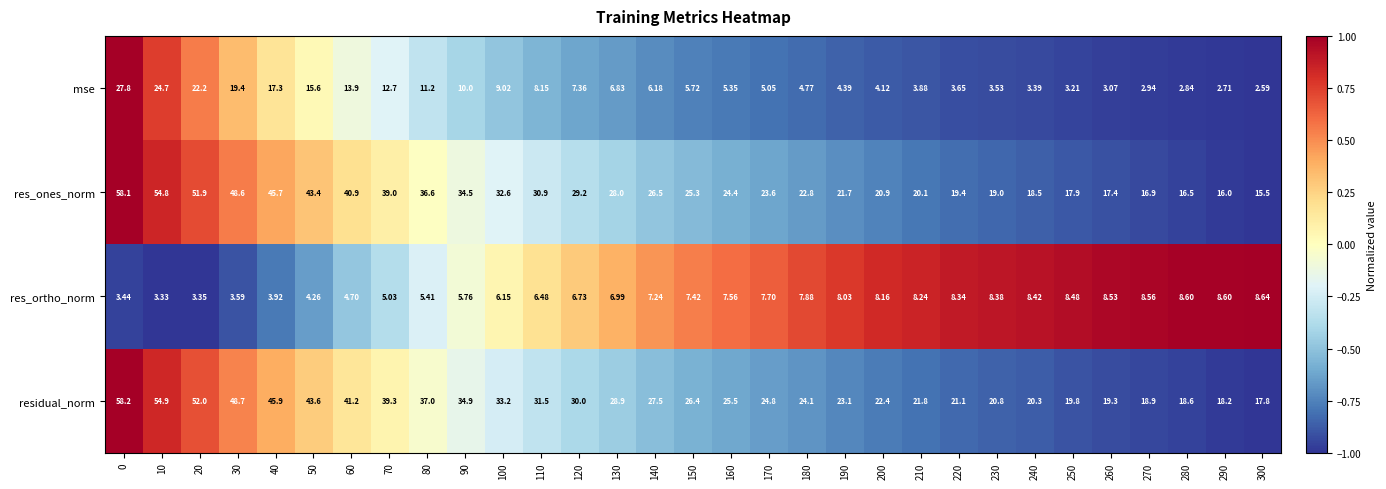

Is the value of res_ortho_norm at 240 greater than the value of mse at 250?

Yes